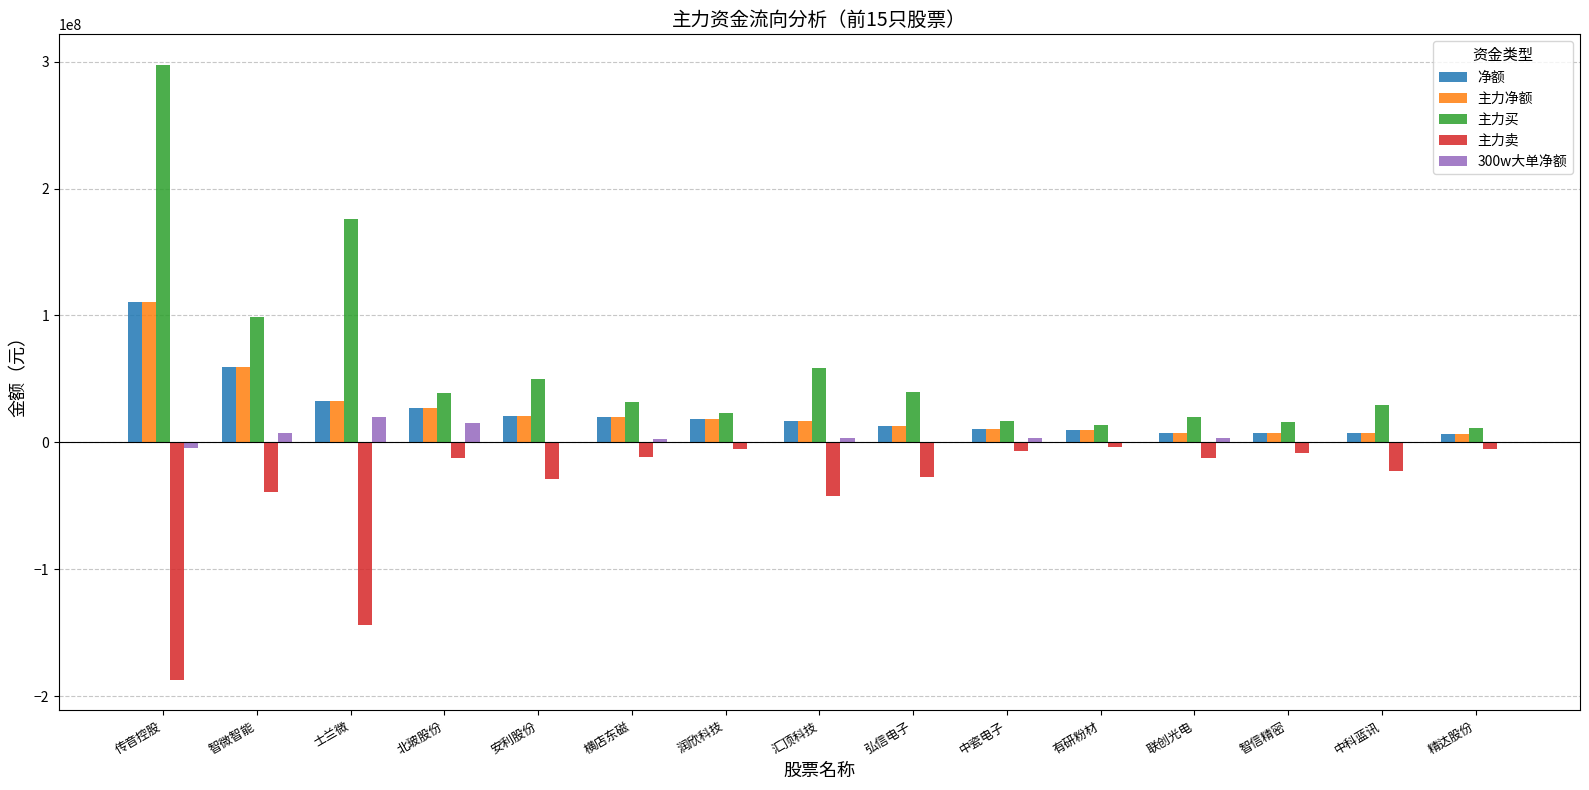

Is the value of 主力买 at 联创光电 greater than the value of 主力卖 at 智信精密?

Yes